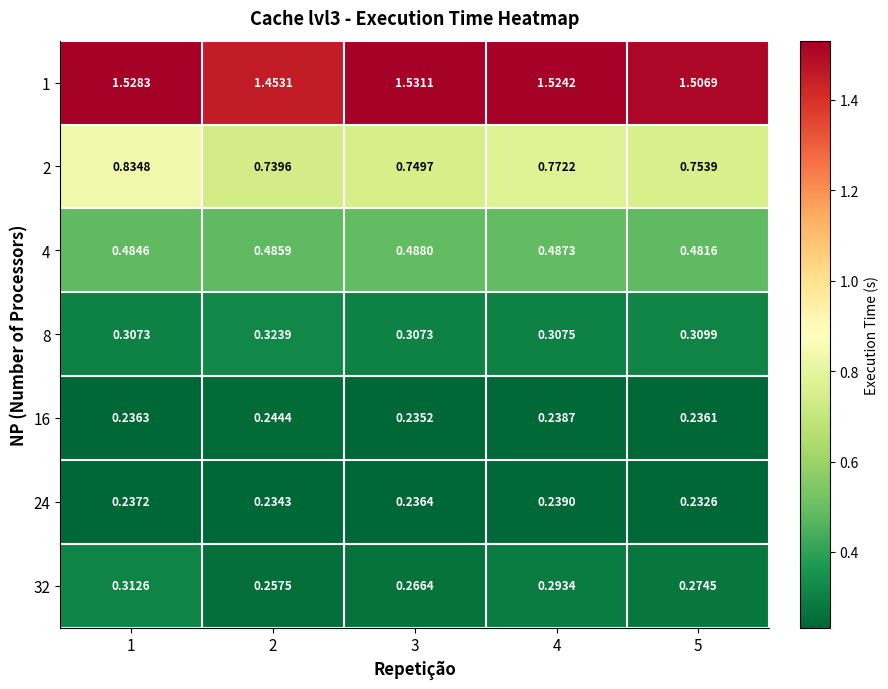

Is the value of 4 at 4 greater than the value of 32 at 2?

Yes